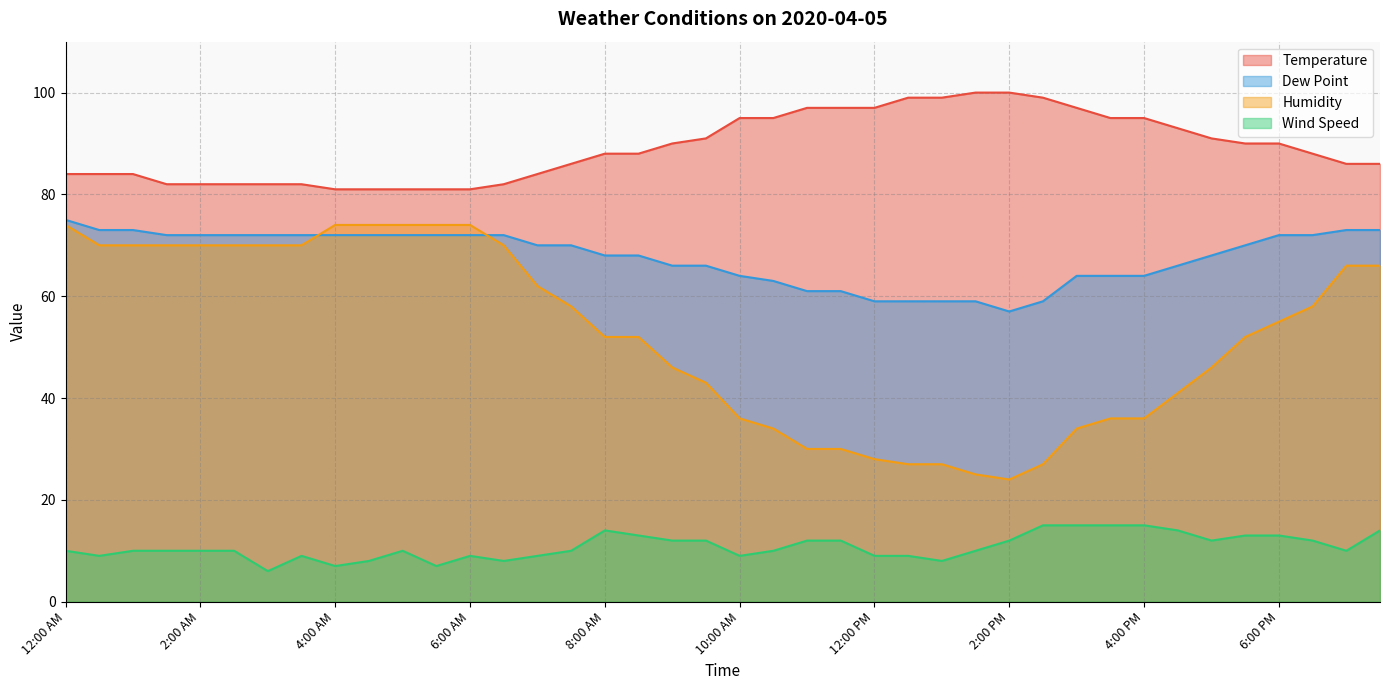

Between 7:30 PM and 4:30 PM, which is larger?

4:30 PM